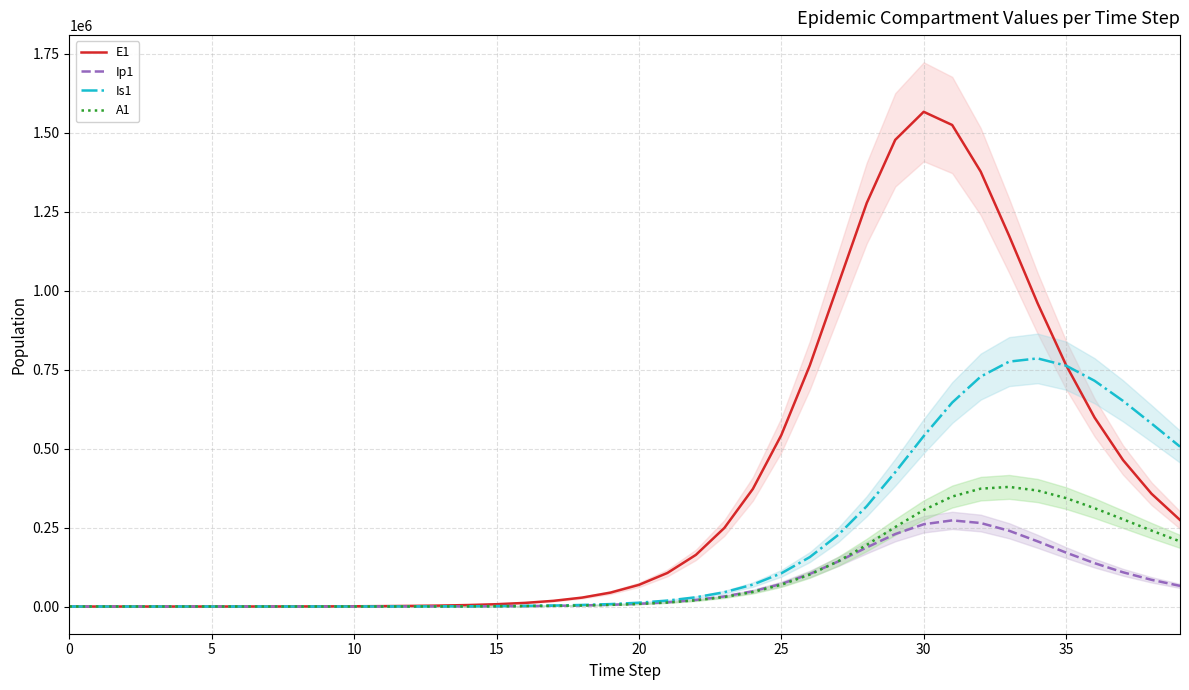

What is the total value across all series at 38?

1261617.3